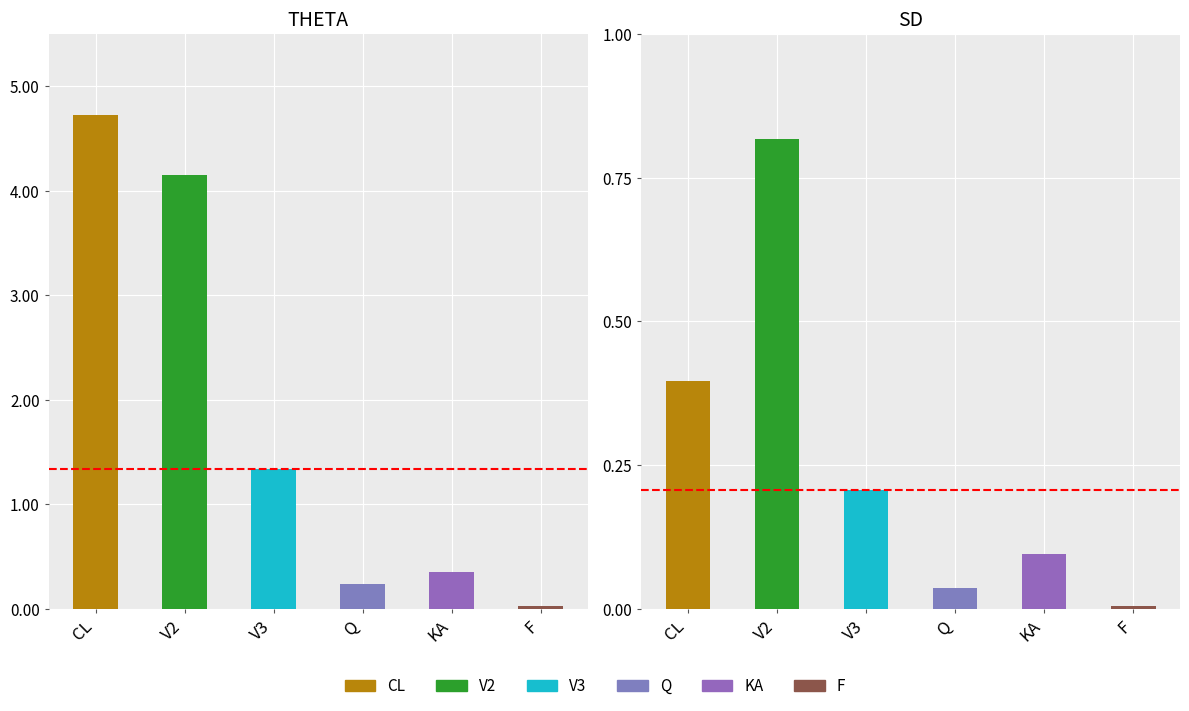

Rank the series at V3 from lowest to highest value.

SD, THETA